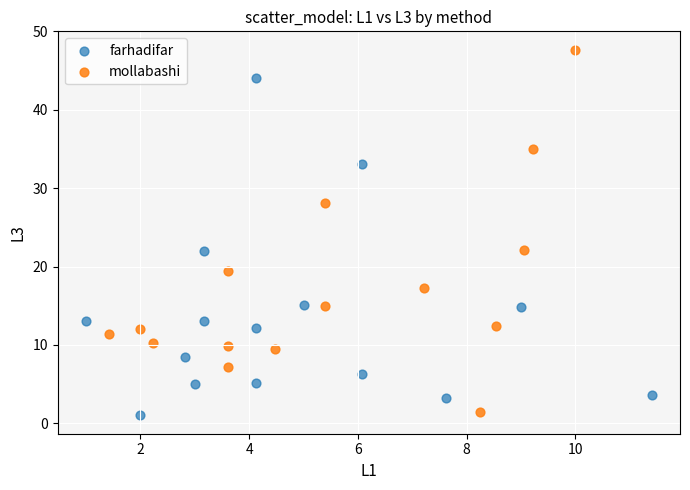

Which series reaches the maximum Y coordinate?

mollabashi